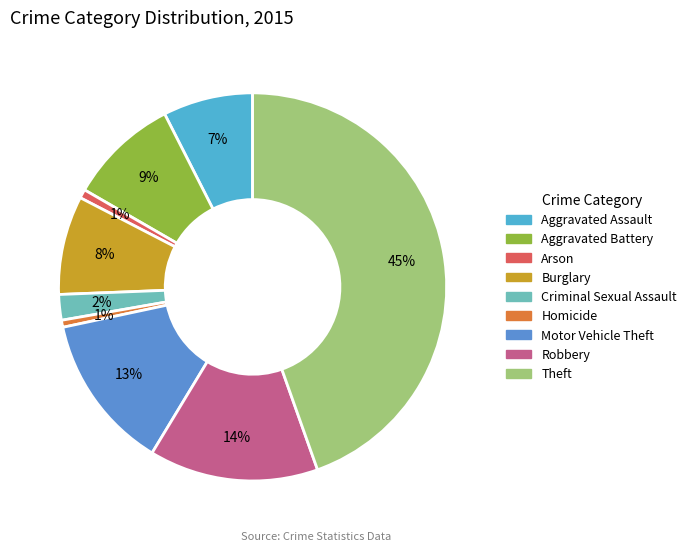

How many segments does this pie chart have?

9